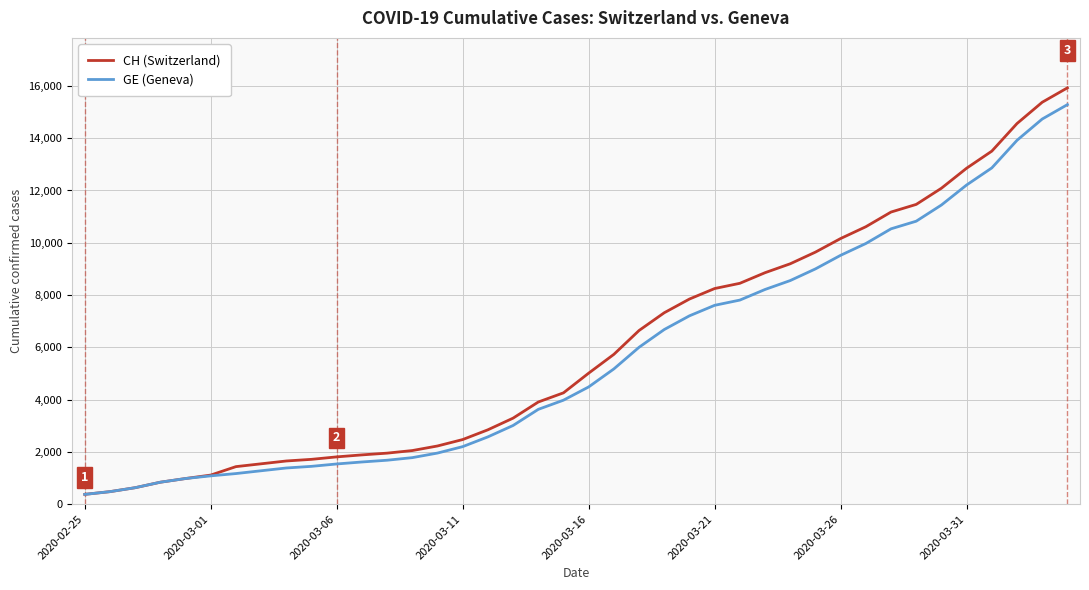

What is the smallest value displayed?

375